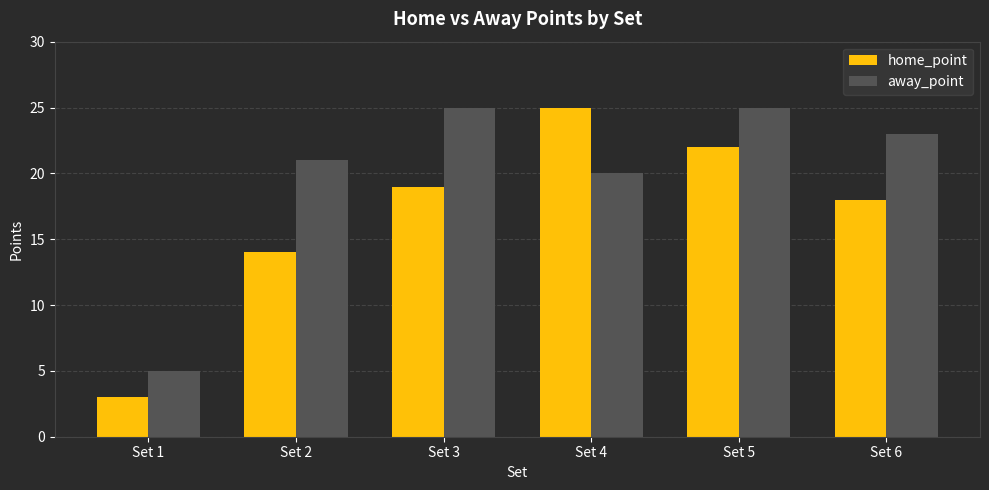

How many categories are shown in the chart?

6